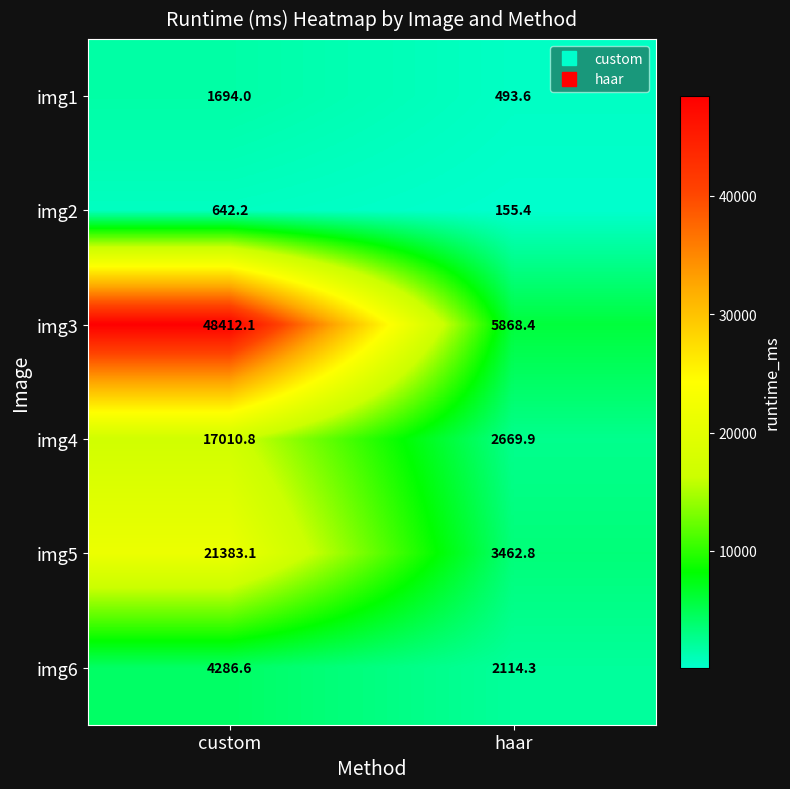

What is the sum of all img1 values?

2187.6